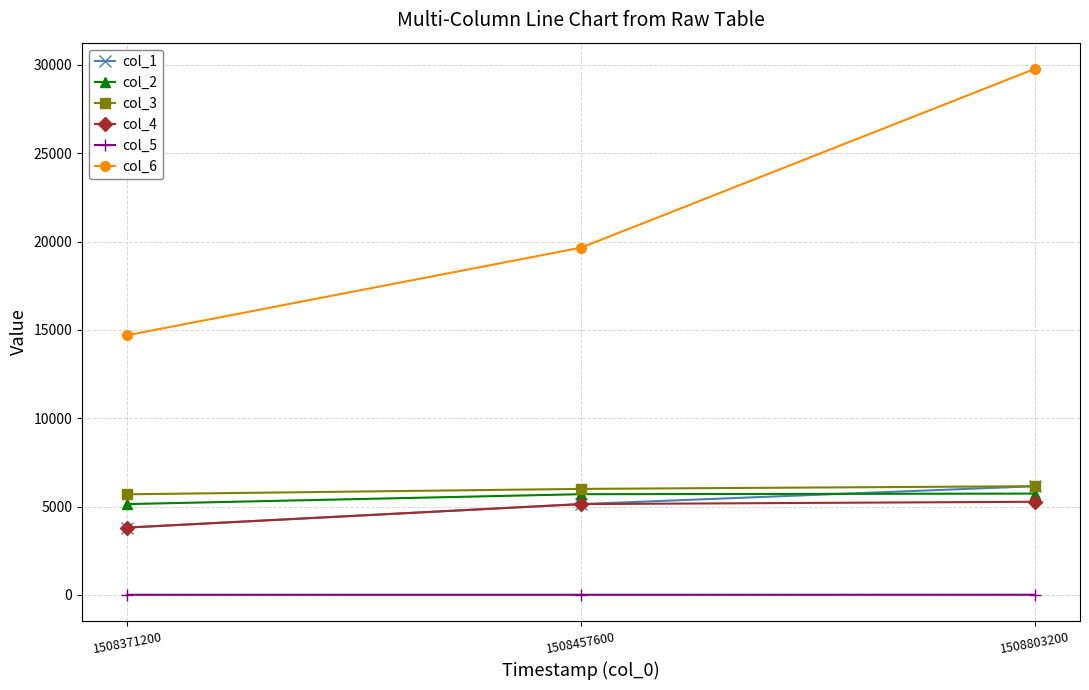

What is the difference between the col_4 values at 1508371200 and 1508457600?

1331.5